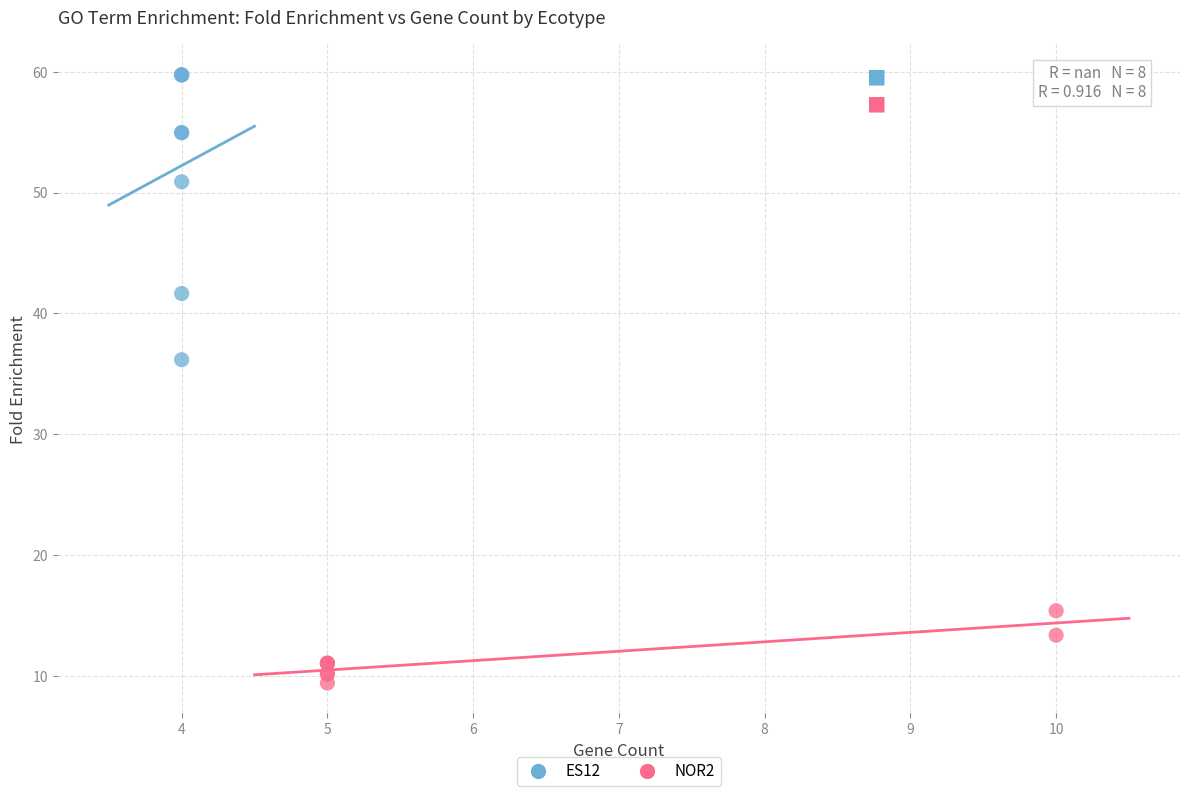

Which series reaches the minimum Y coordinate?

NOR2